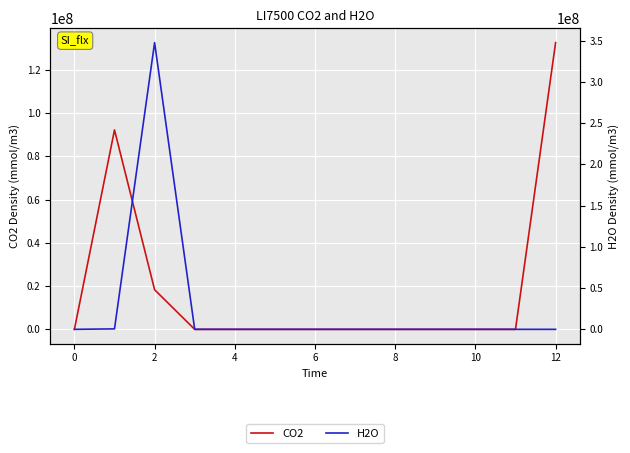

Between 12 and 10, which is larger?

12